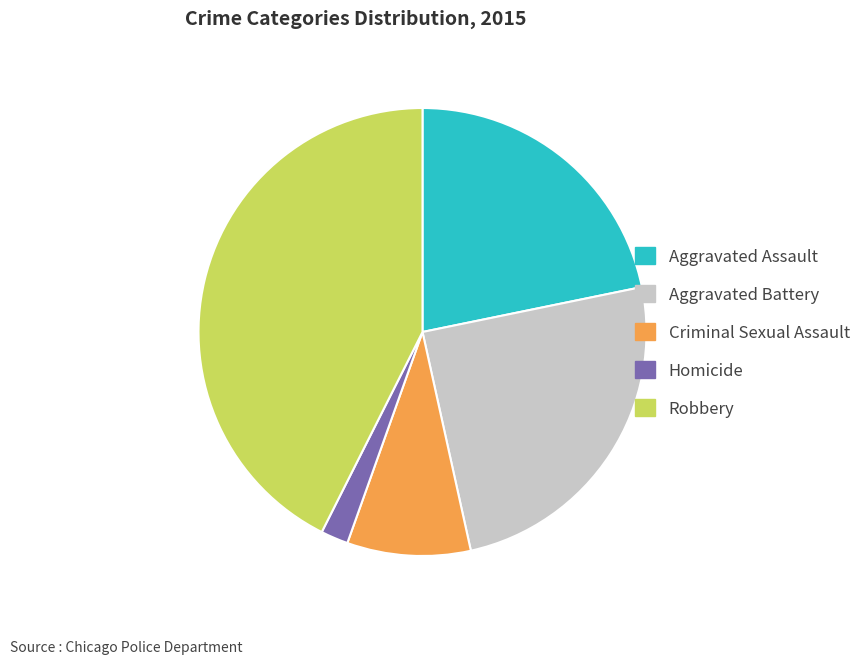

Is it true that Aggravated Battery is 14% of the pie?

False